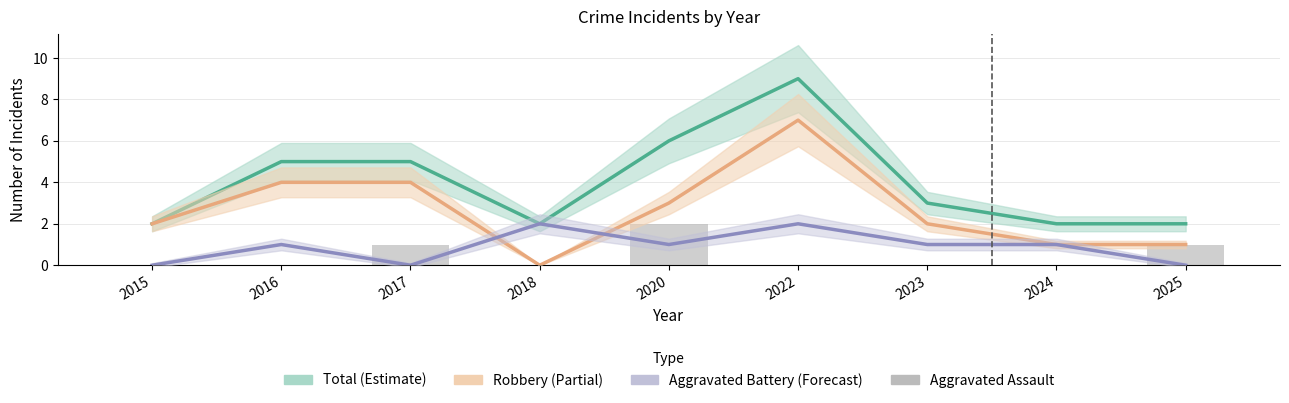

Rank the categories by Aggravated Assault value from lowest to highest.

2015, 2016, 2018, 2022, 2023, 2024, 2017, 2025, 2020